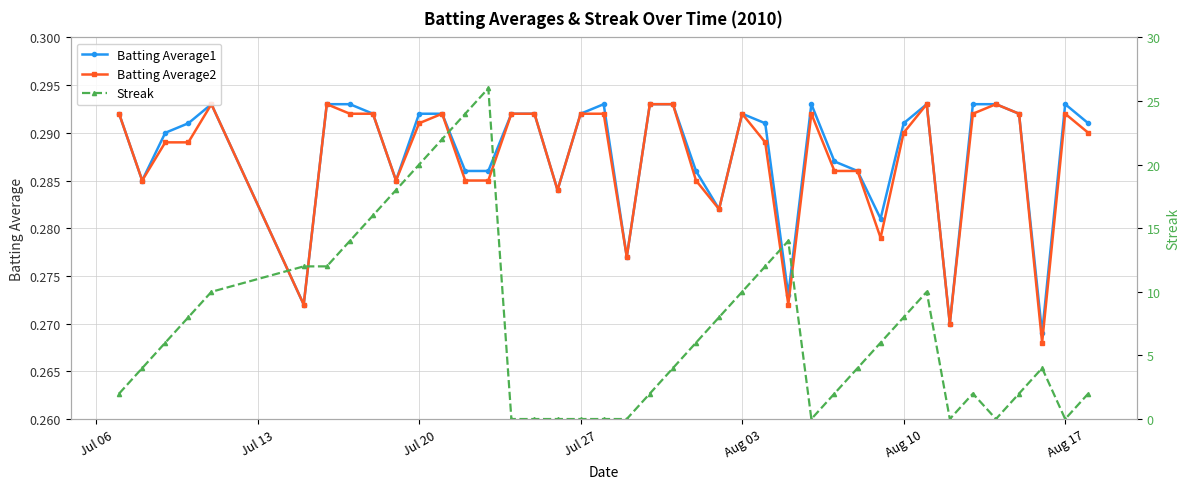

How many Batting Average2 values are between 0 and 1?

40